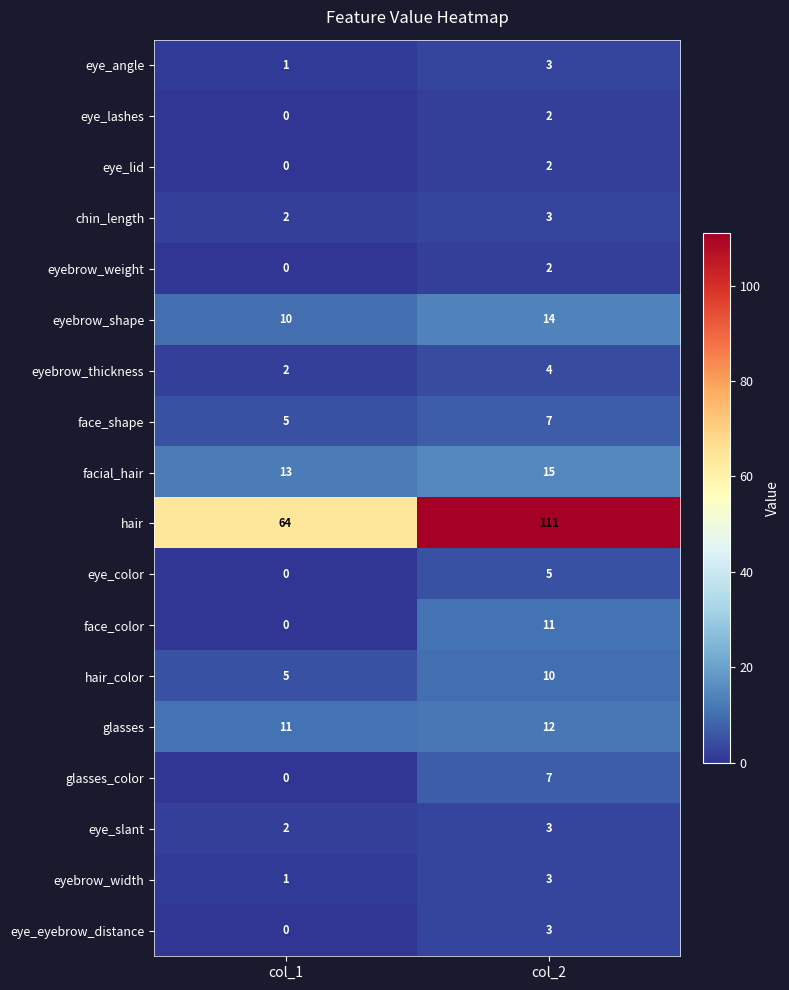

What is the sum of all glasses_color values?

7